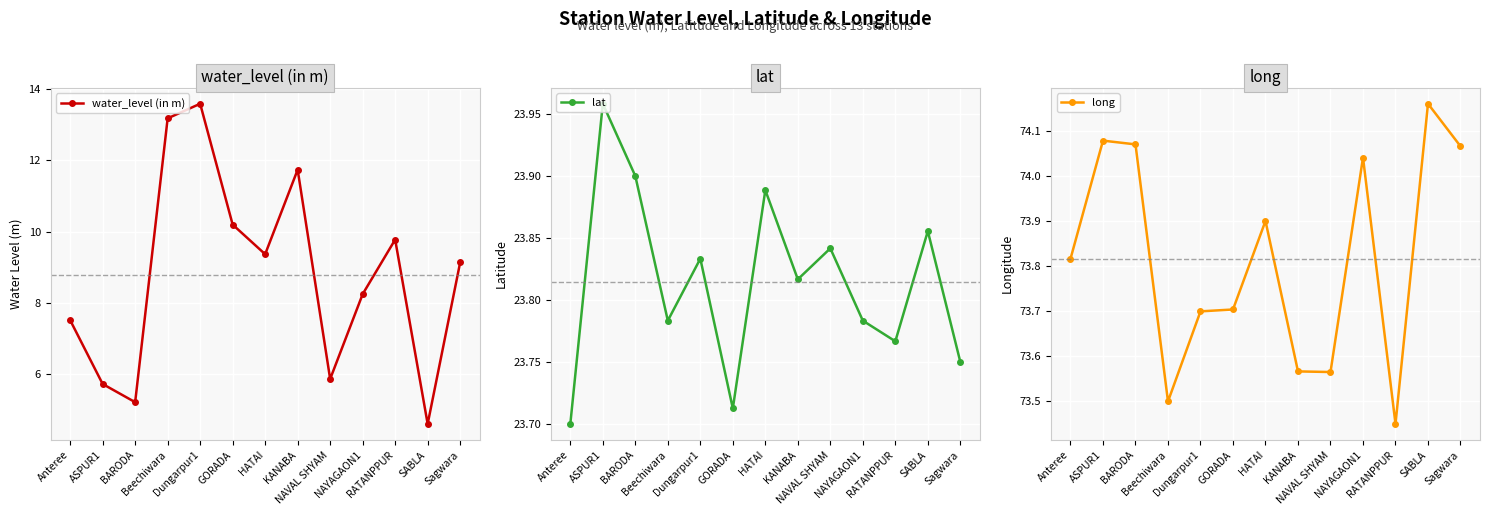

At which category is the sum across all series the highest?

Dungarpur1